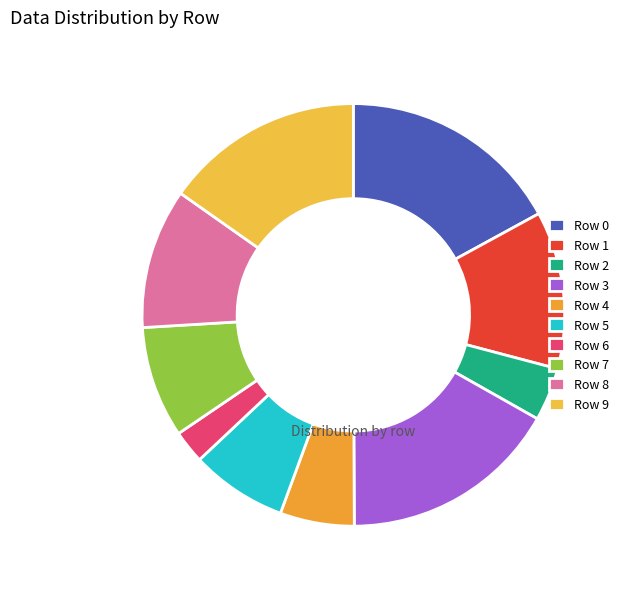

Count the number of slices in the pie.

10